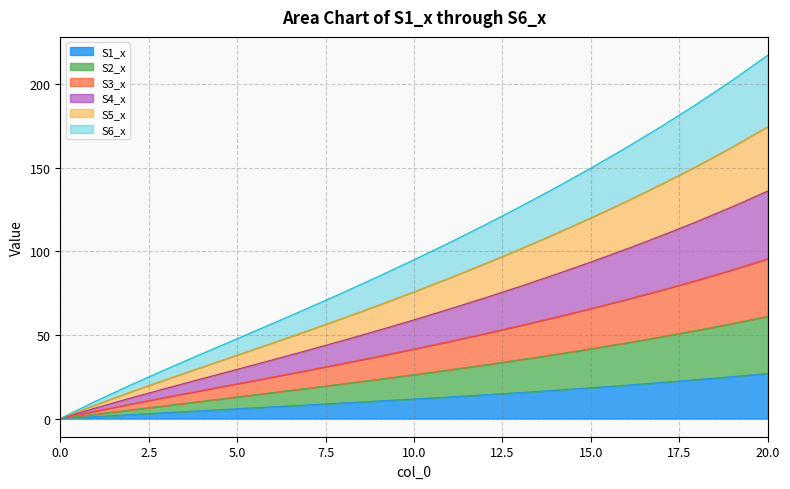

What is the highest value of the S1_x series?

26.9